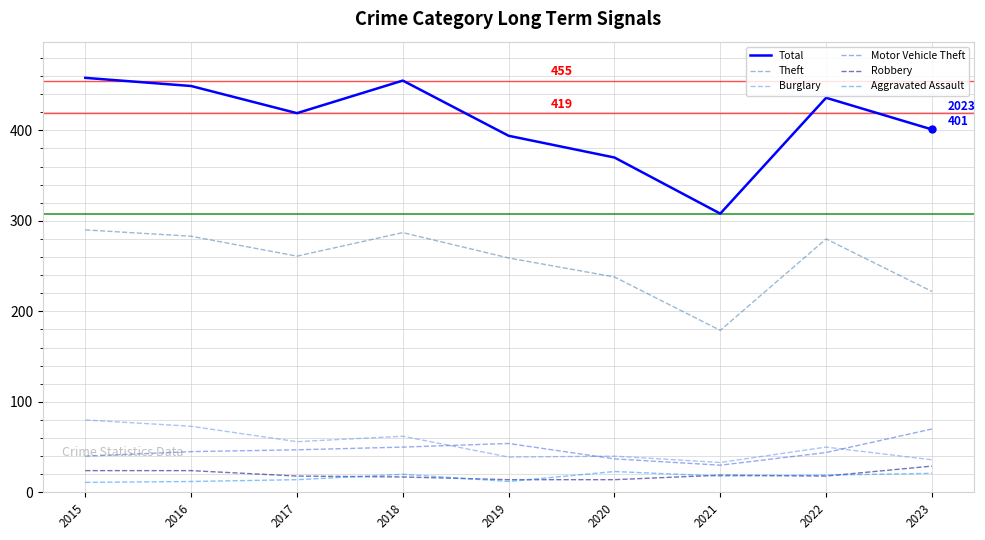

What is the difference between the second highest and minimum values in the Burglary series?

40